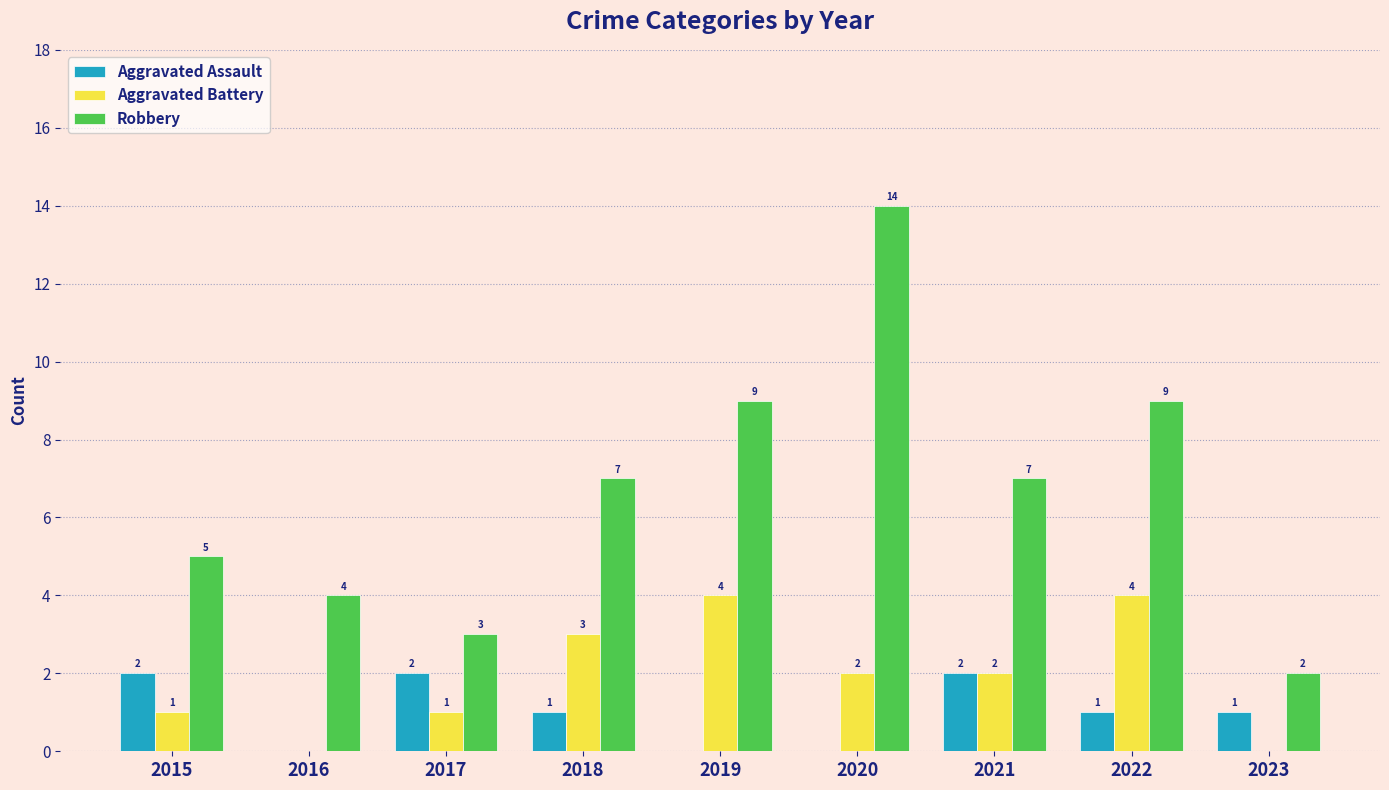

At which category does the chart reach its peak across all series?

2020